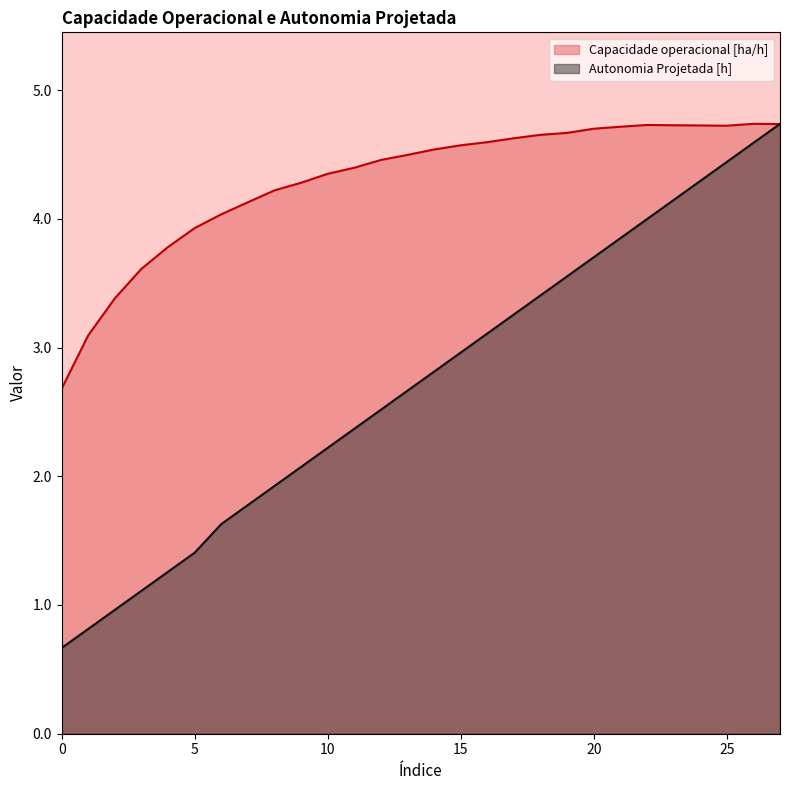

Where is the first local minimum for Capacidade operacional [ha/h]?

25